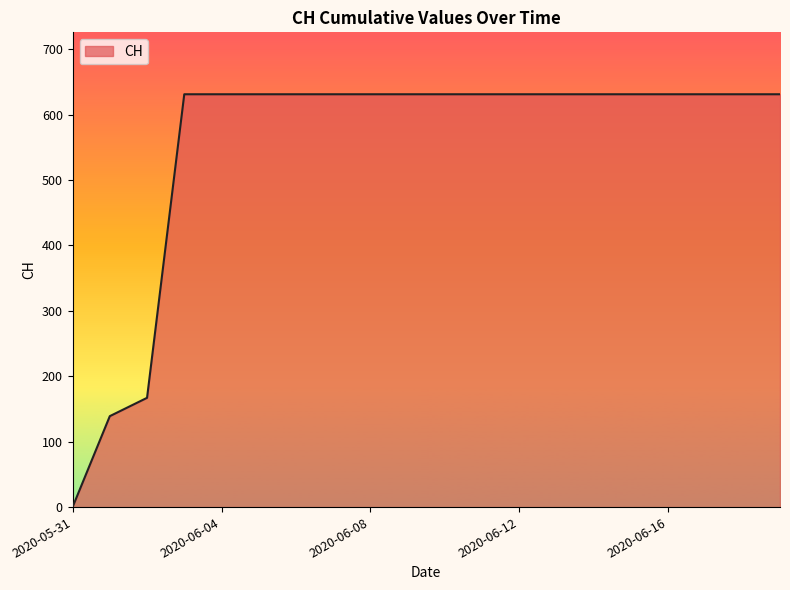

What is the maximum value shown in the chart?

631